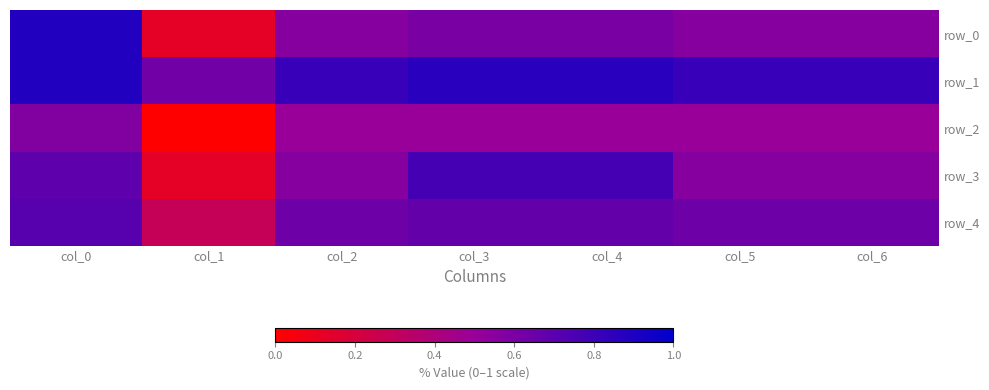

At how many categories does at least one series exceed 0?

7